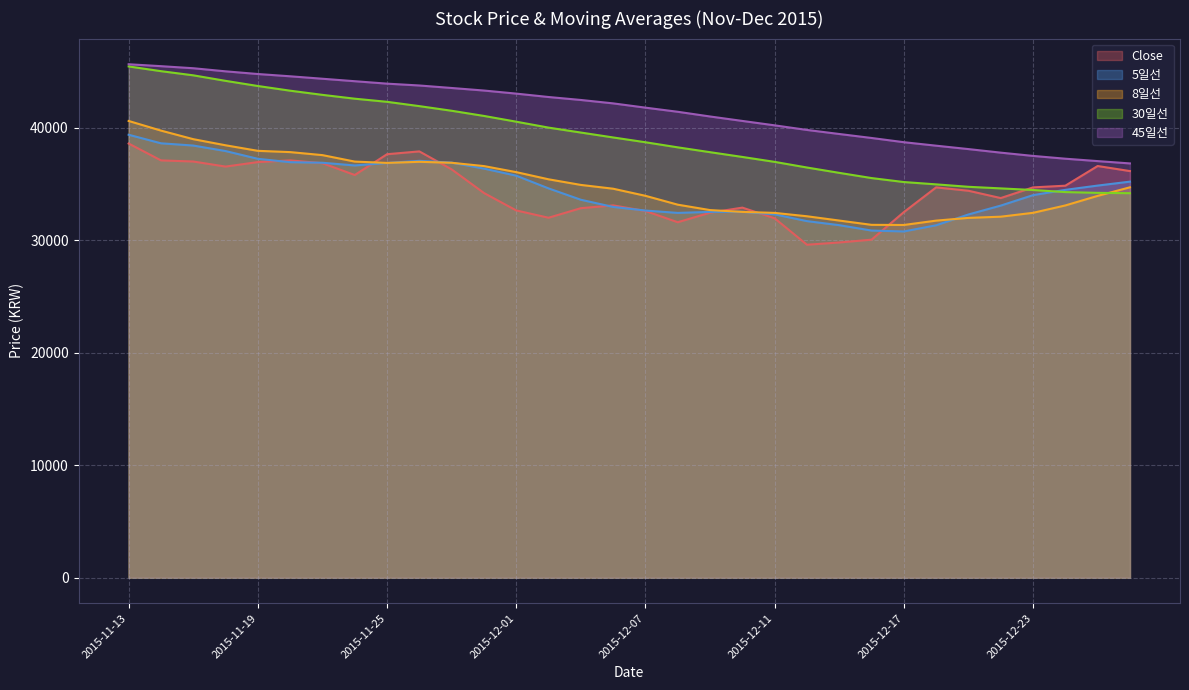

How many lines are shown in the chart?

5